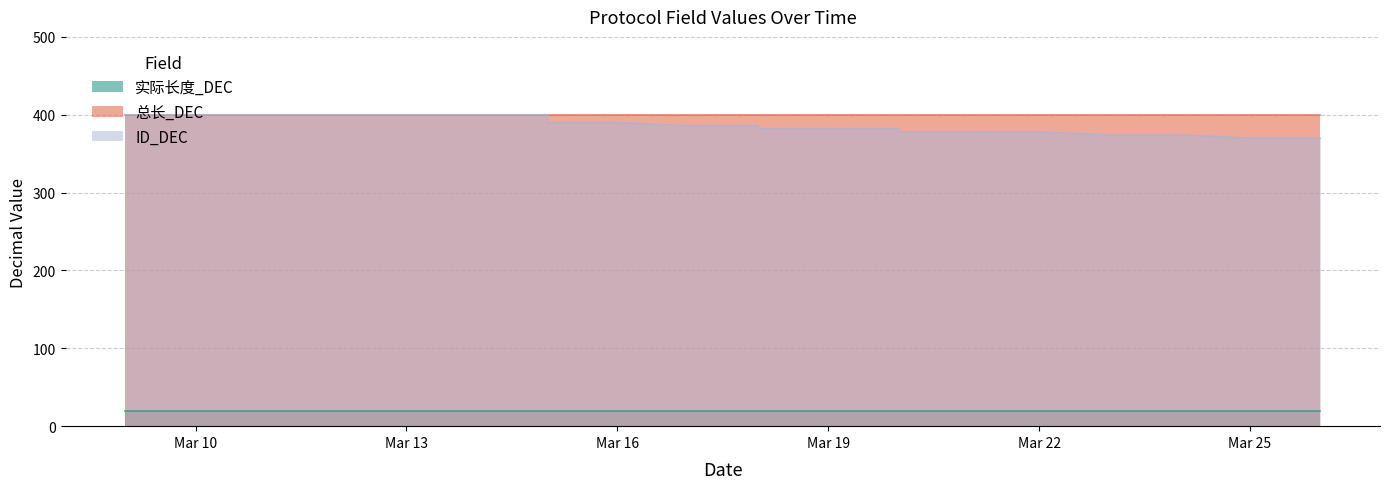

Is the value of 总长_DEC at 2025-03-14 greater than the value of 实际长度_DEC at 2025-03-19?

Yes